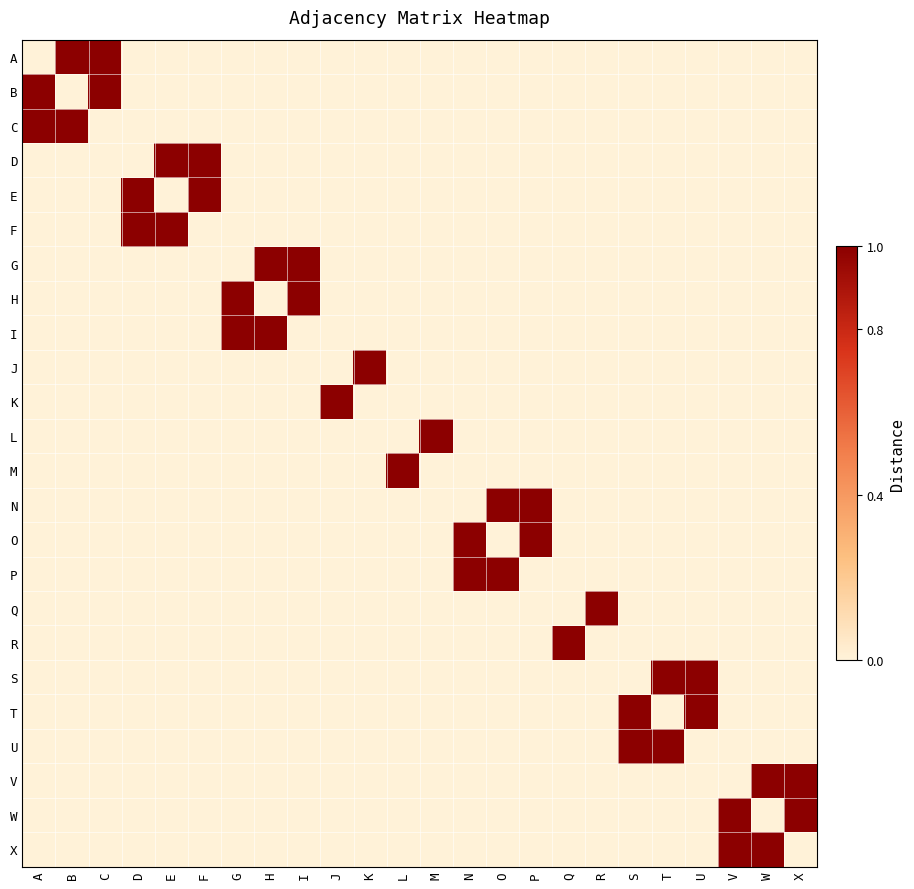

What is the maximum value shown in the chart?

1